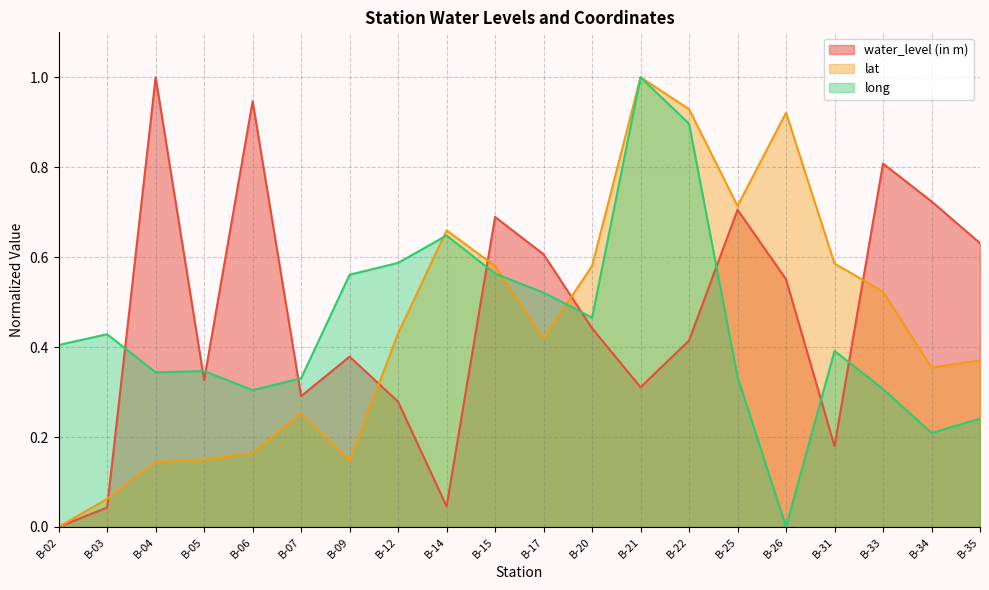

True or false: long has a value of 0.7 at B-09.

False